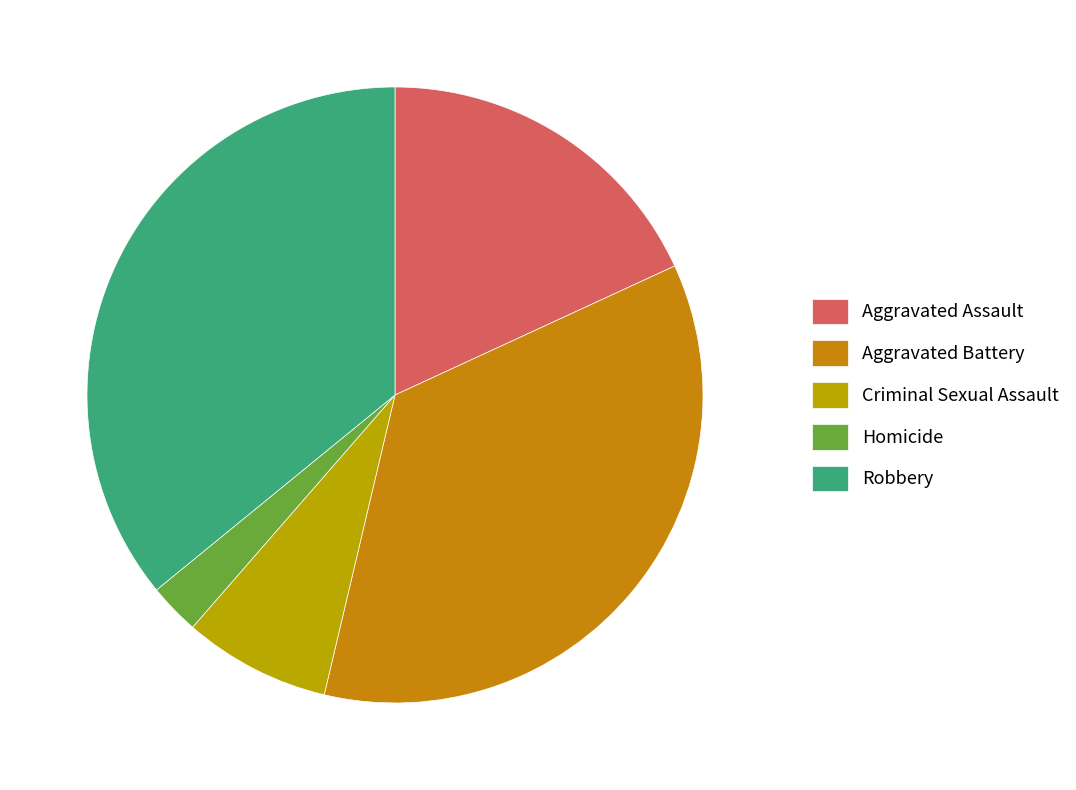

To the nearest percent, what is the combined percentage of Aggravated Assault and Robbery?

54%